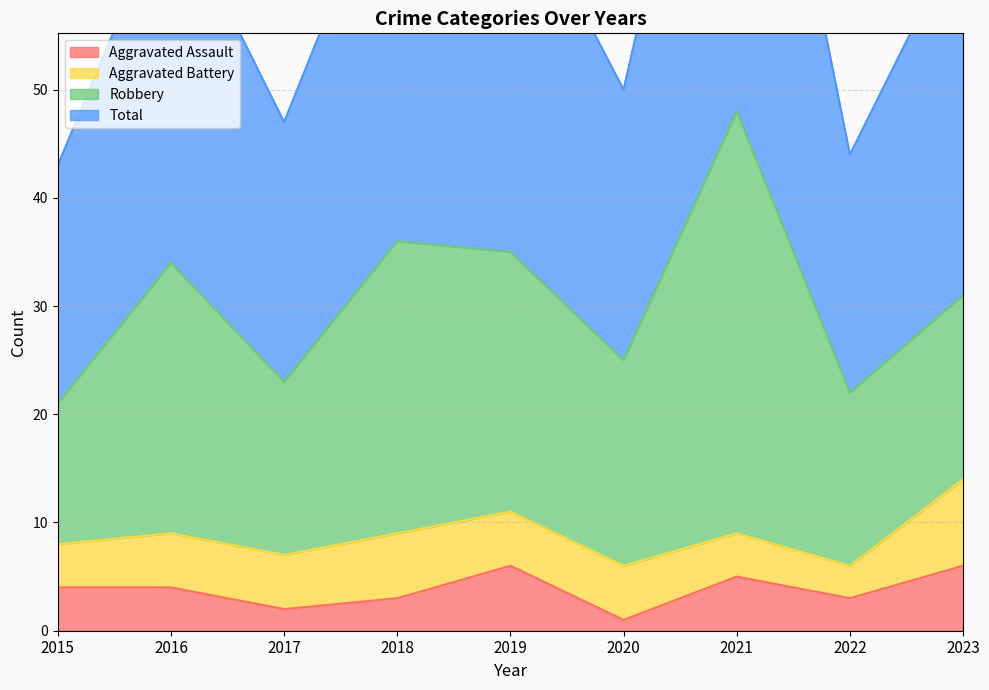

What is the maximum value for Aggravated Assault?

6